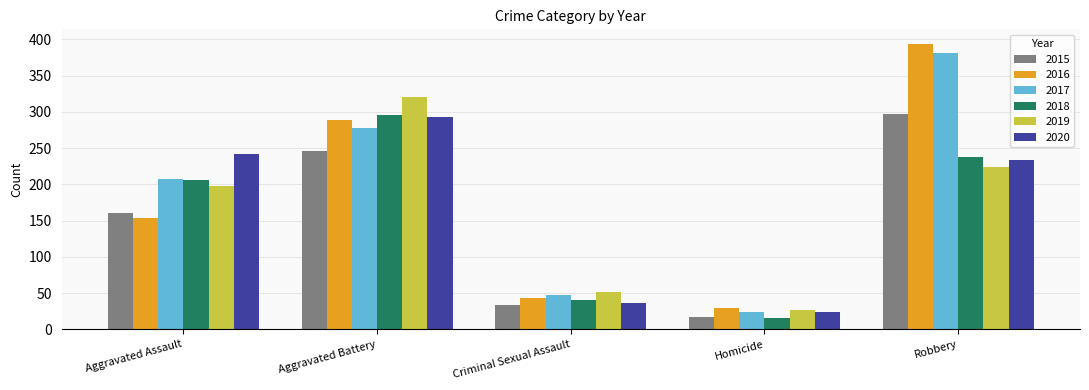

How many groups of bars are there?

5